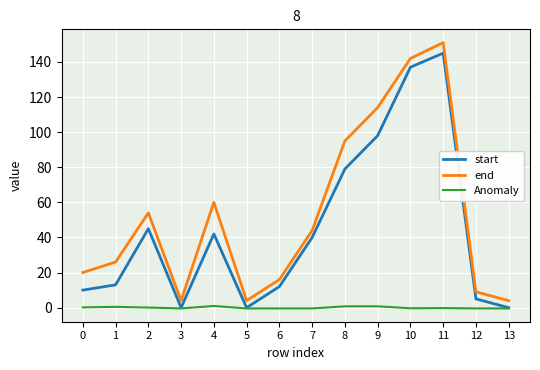

What is the sum of the end values at 0 and 8?

115.0